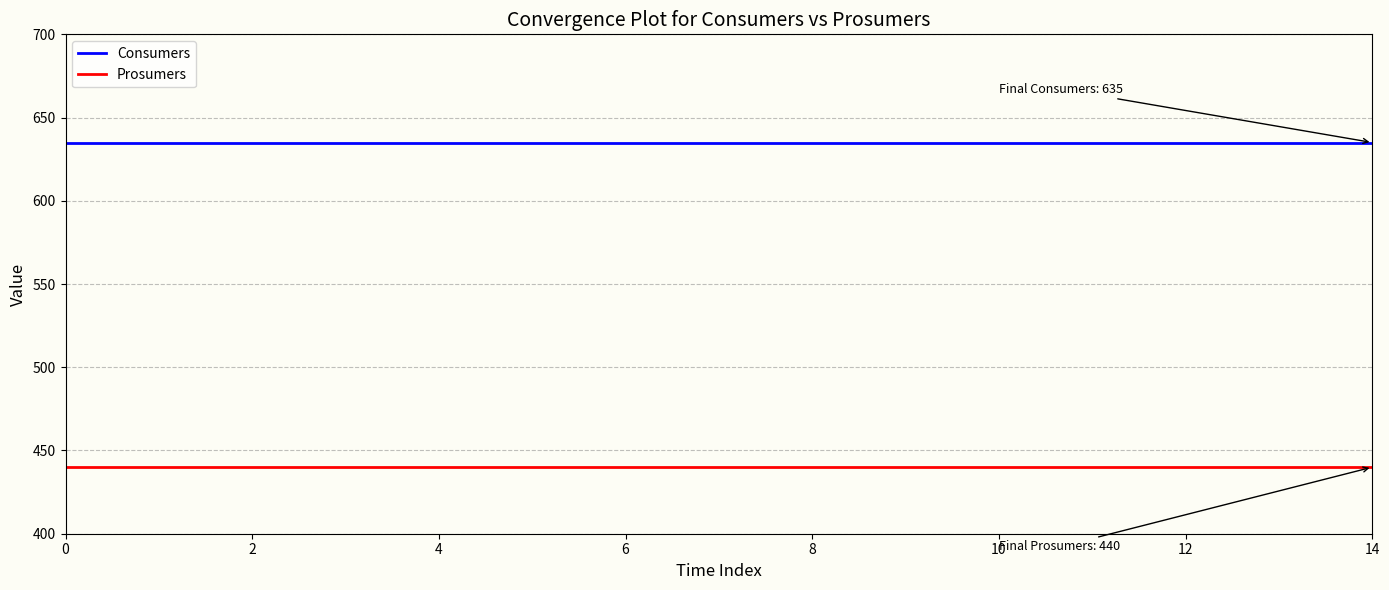

True or false: Prosumers and Consumers intersect in this chart.

False